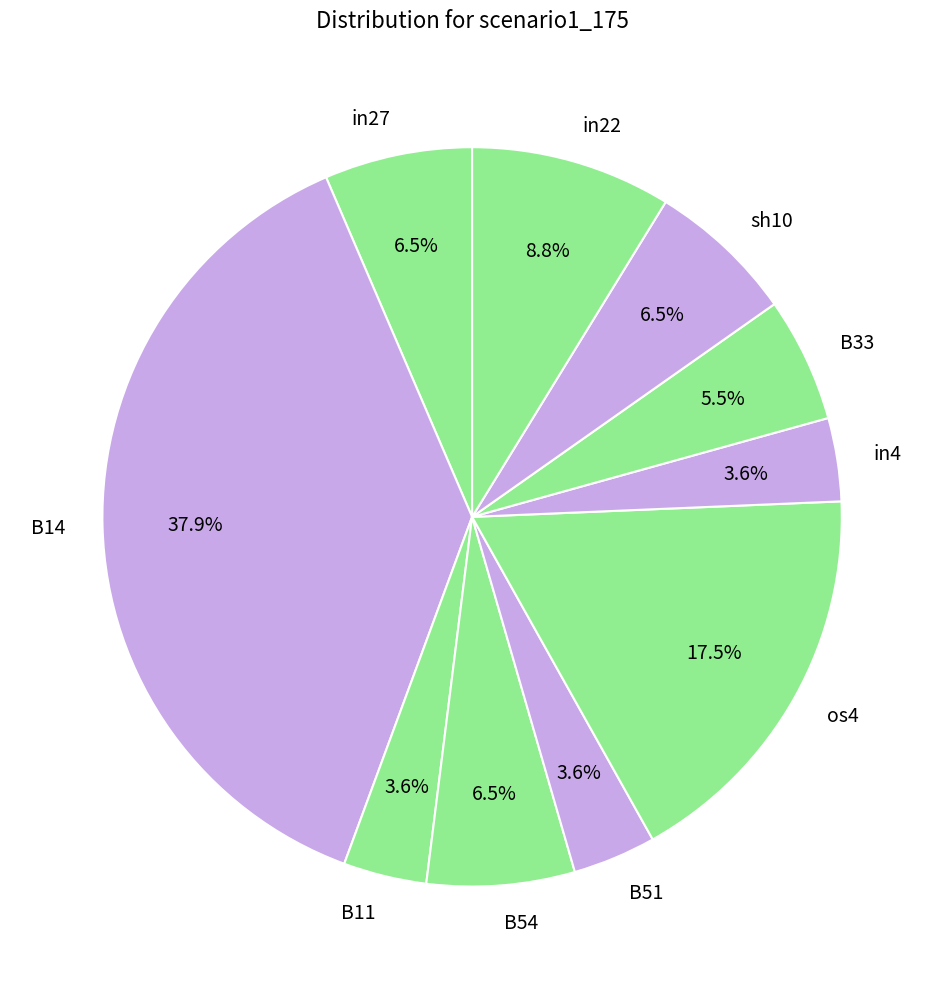

To the nearest percent, what is the average slice percentage?

10%